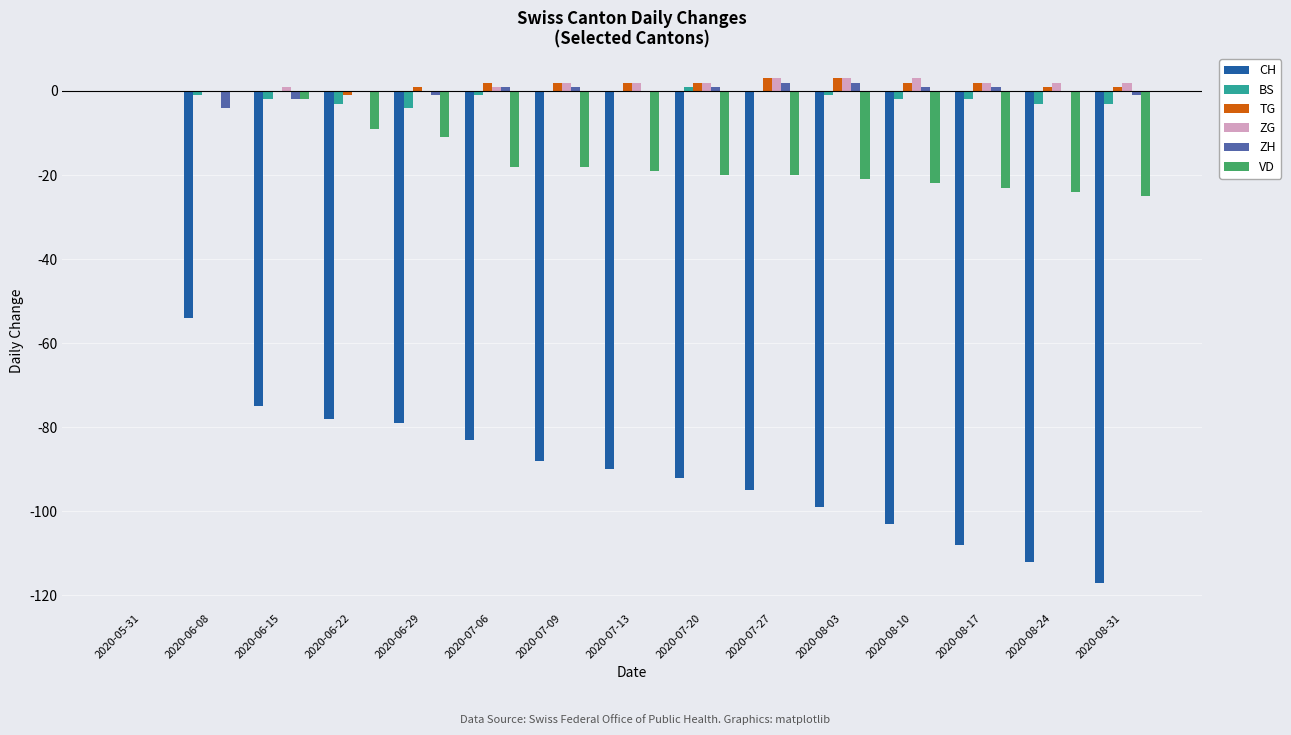

Is it true that BS equals -3 at 2020-08-24?

True